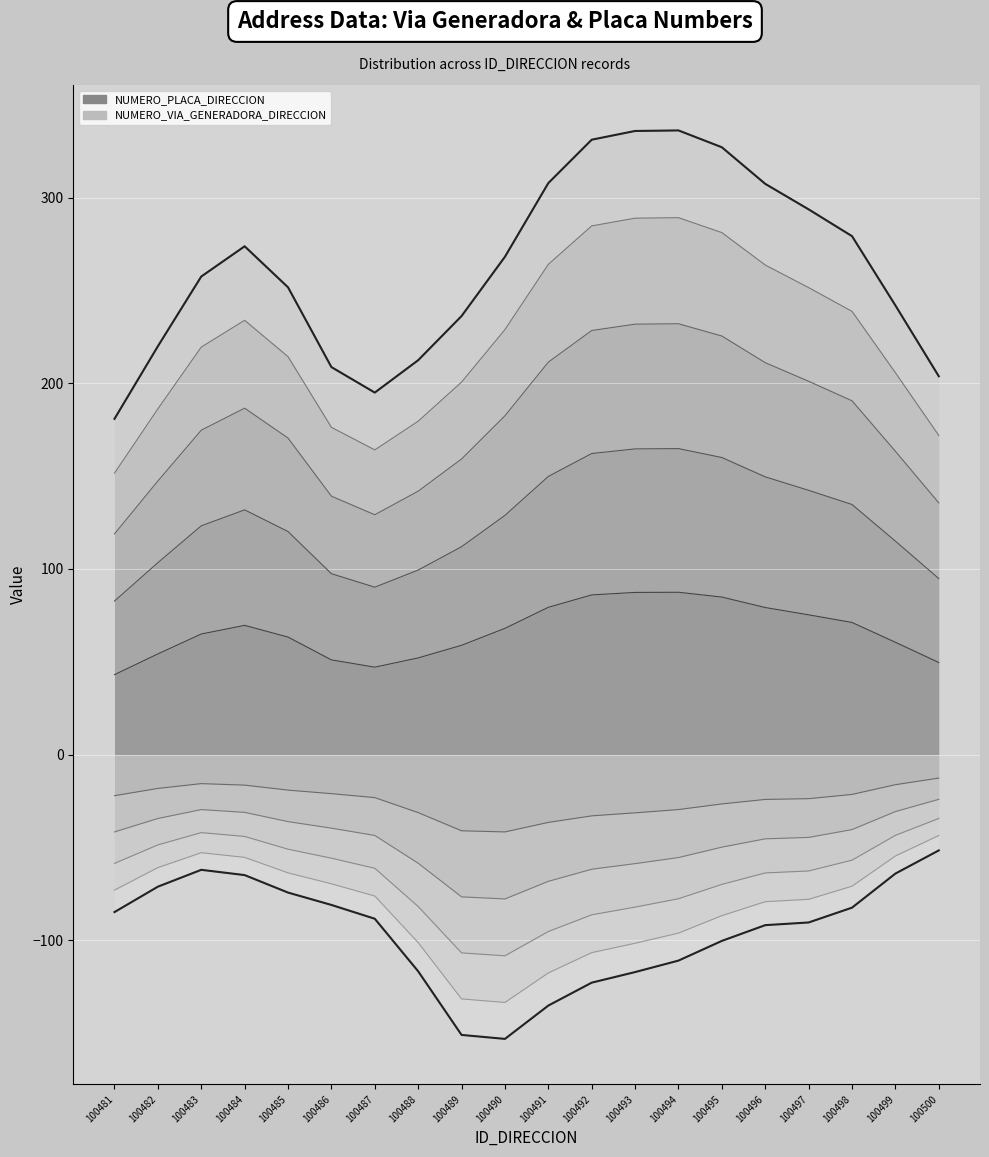

True or false: Upper boundary and Lower boundary cross at least once.

False